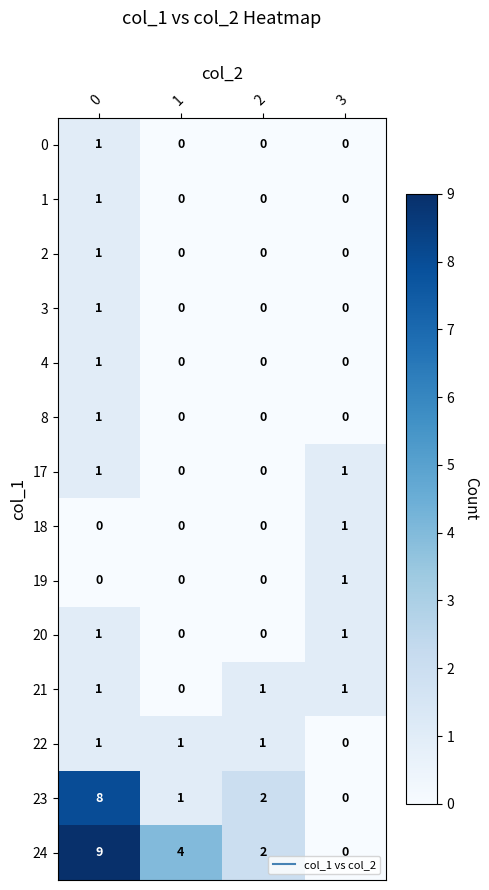

The value of 17 at 1 is 0. True or false?

True